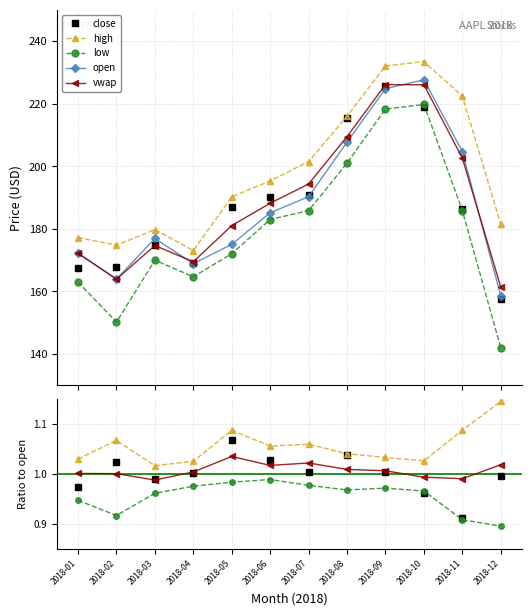

Where does the vwap series first go above 188?

2018-06